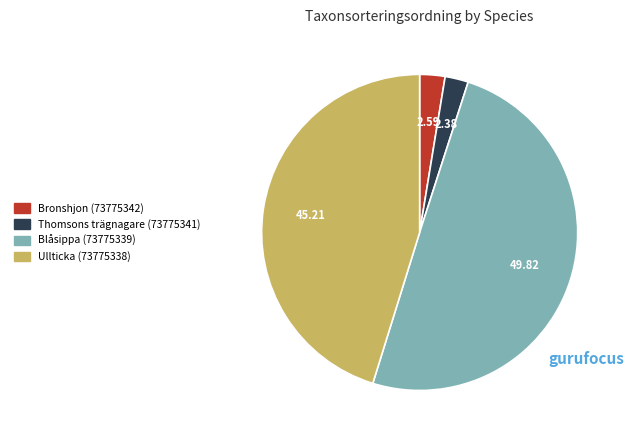

How many slices are in this pie chart?

4